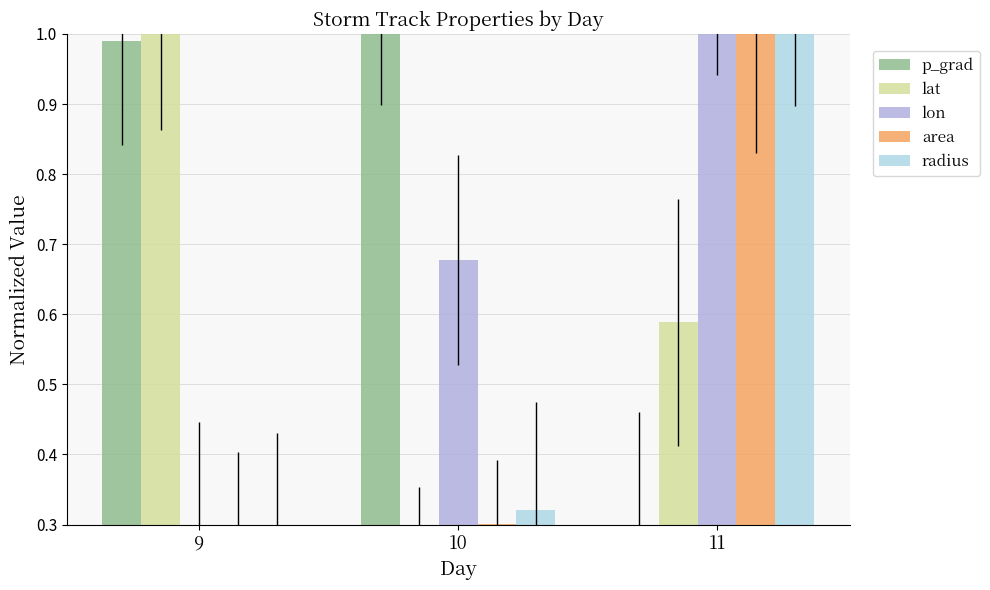

What is the total value across all series at 11?

3.9